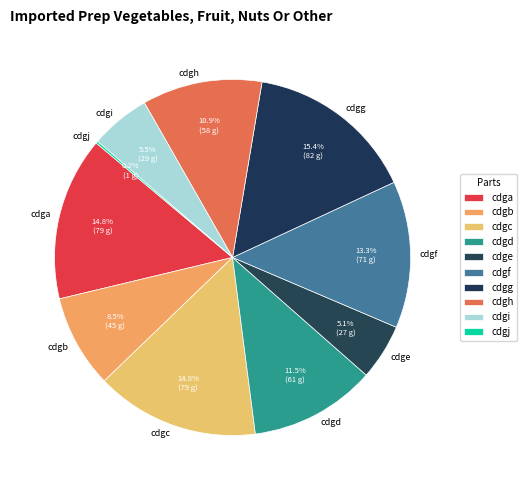

What is the ratio of the value at cdgd to the value at cdgg?

0.7